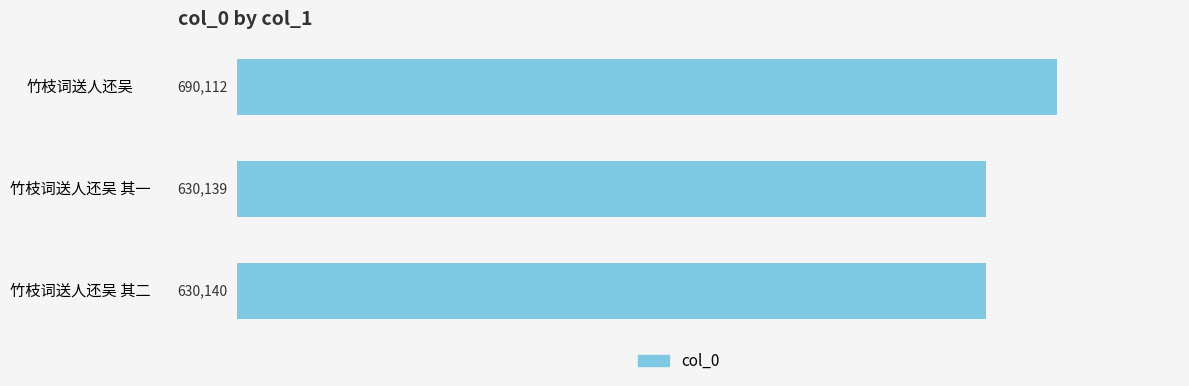

What is the approximate value at 竹枝词送人还吴 其一, to the nearest 100?

630100